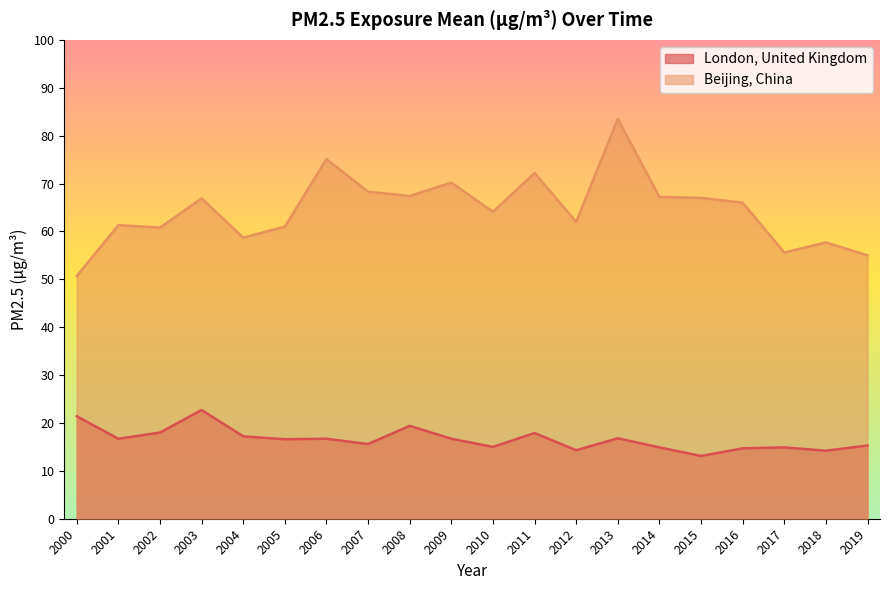

At which category does Beijing, China reach its first local valley?

2002